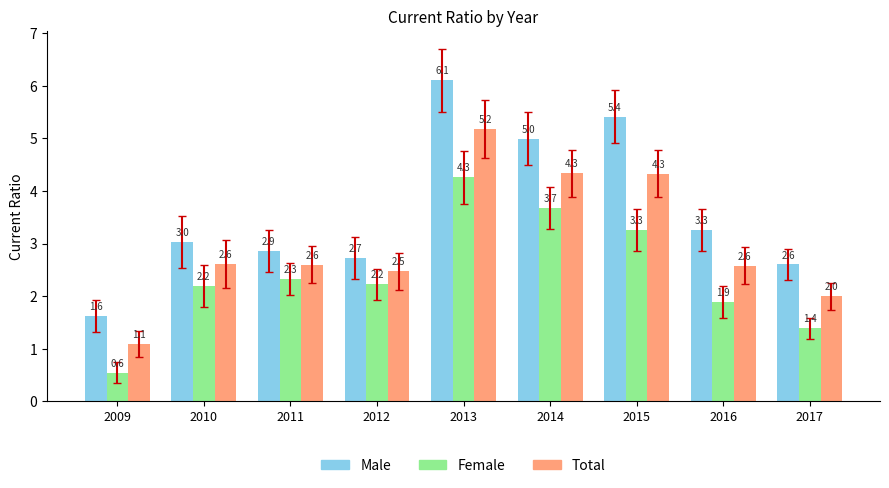

Reading left to right, transcribe all the data shown in this chart.

Male: 2009=1.6	2010=3.0	2011=2.9	2012=2.7	2013=6.1	2014=5.0	2015=5.4	2016=3.3	2017=2.6
Female: 2009=0.6	2010=2.2	2011=2.3	2012=2.2	2013=4.3	2014=3.7	2015=3.3	2016=1.9	2017=1.4
Total: 2009=1.1	2010=2.6	2011=2.6	2012=2.5	2013=5.2	2014=4.3	2015=4.3	2016=2.6	2017=2.0